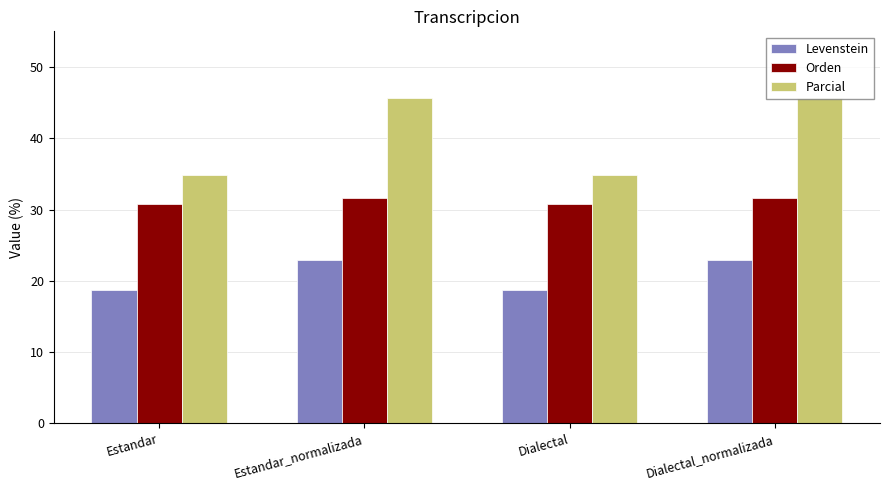

True or false: Orden has a value of 43.3 at Estandar_normalizada.

False